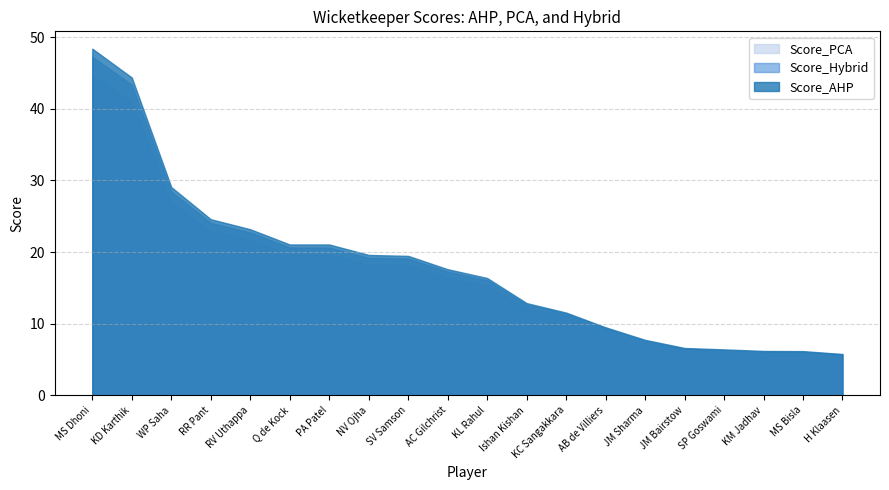

At which label does Score_PCA reach its peak?

MS Dhoni